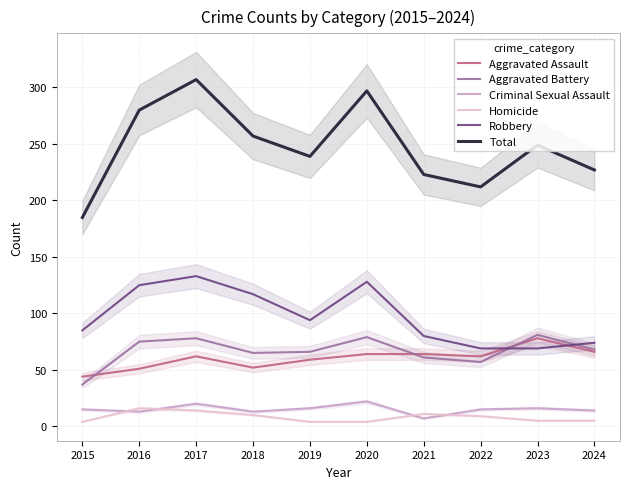

Which series has the widest spread of values?

Total